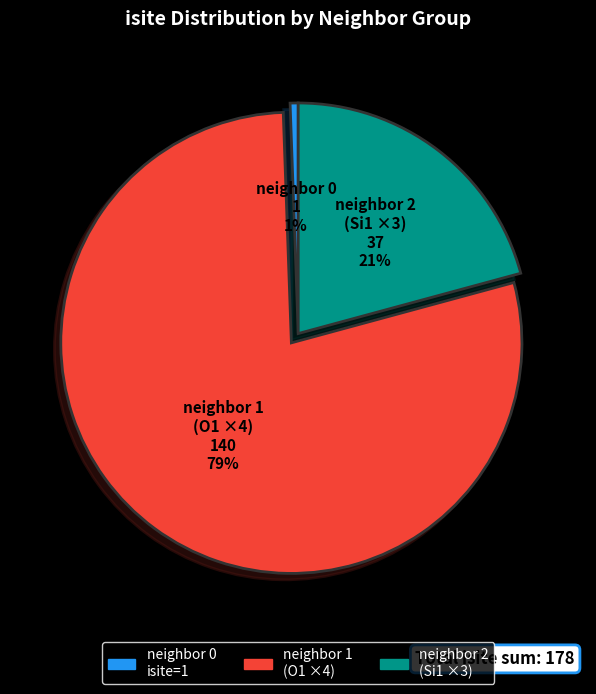

Rank the categories by value from highest to lowest.

neighbor 1 (O1 ×4), neighbor 2 (Si1 ×3), neighbor 0 isite=1